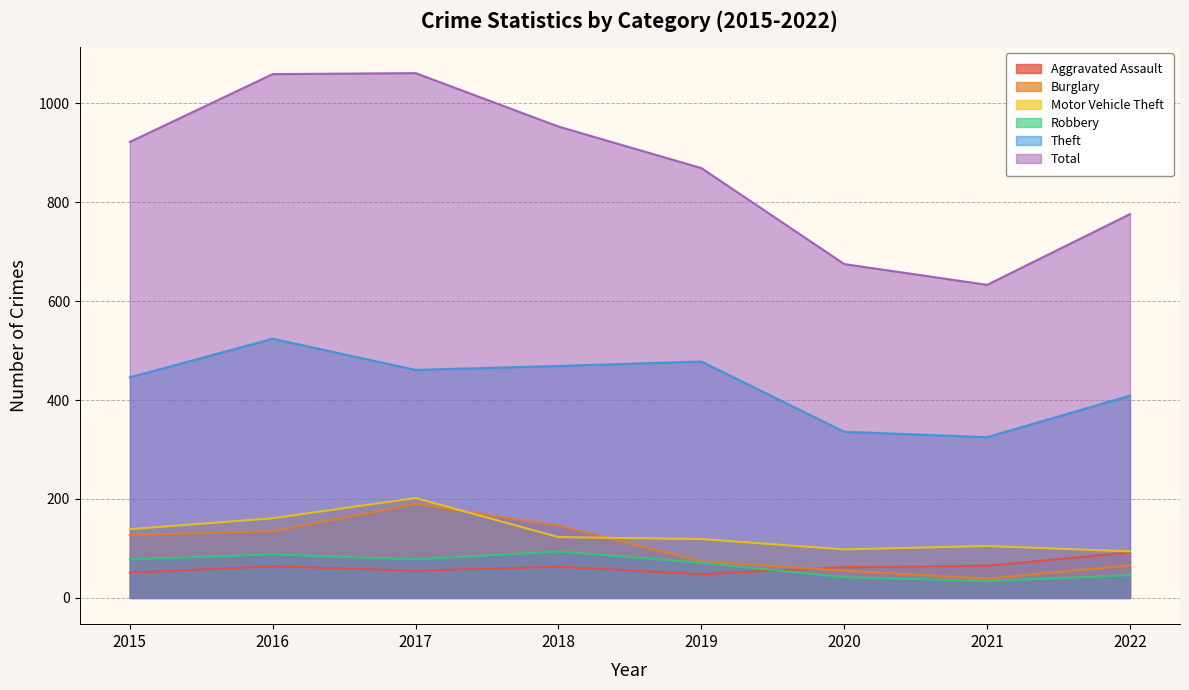

True or false: Motor Vehicle Theft and Total cross at least once.

False